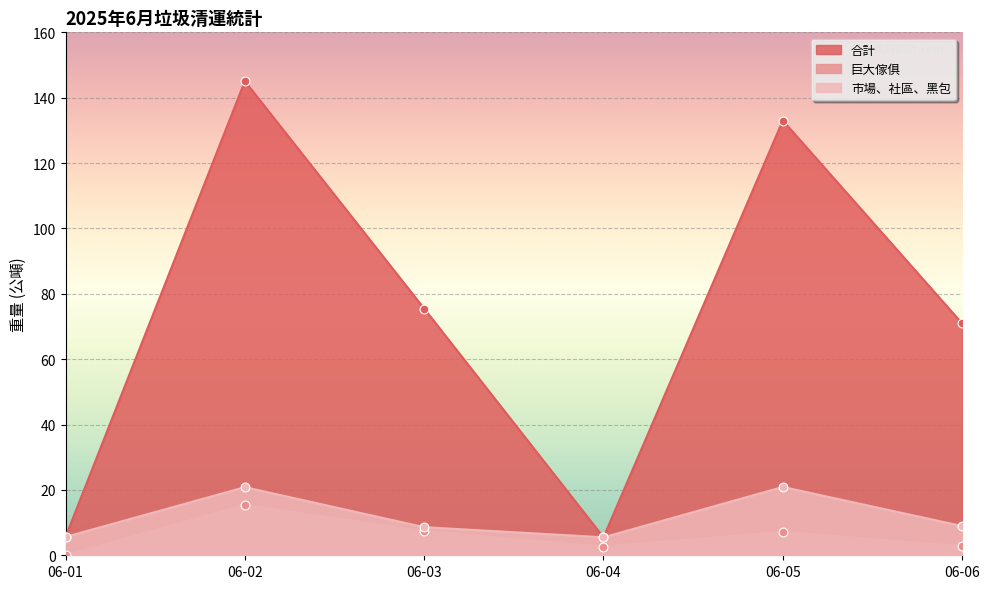

Which series contains the highest Y value?

合計